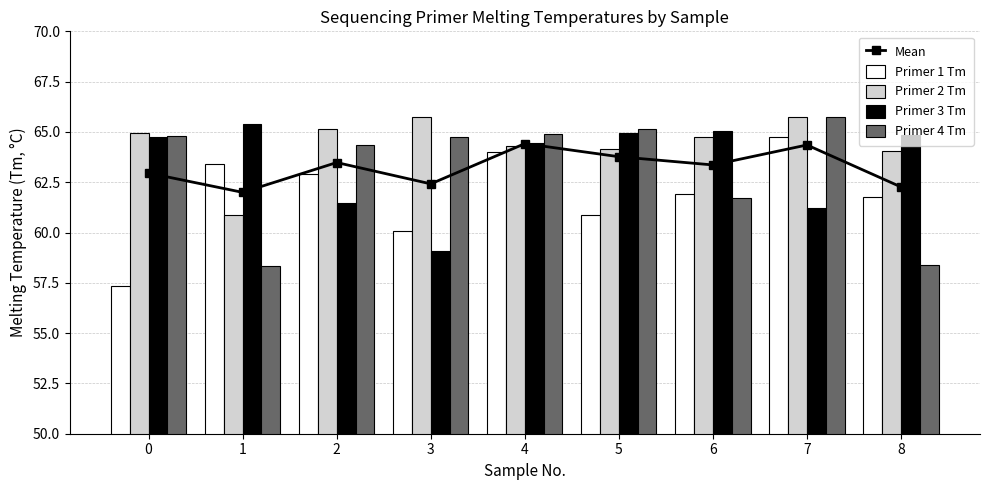

What is the value of the Primer 4 Tm bar at the 2nd from the left?

58.3